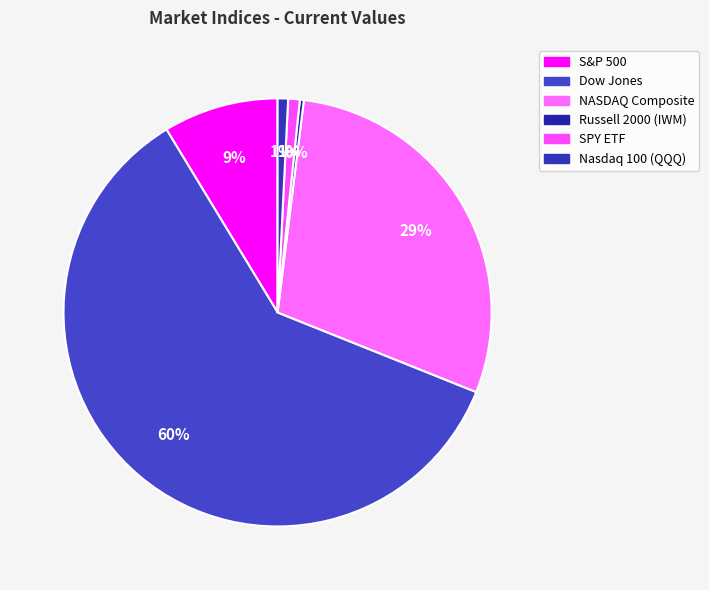

How many segments does this pie chart have?

6